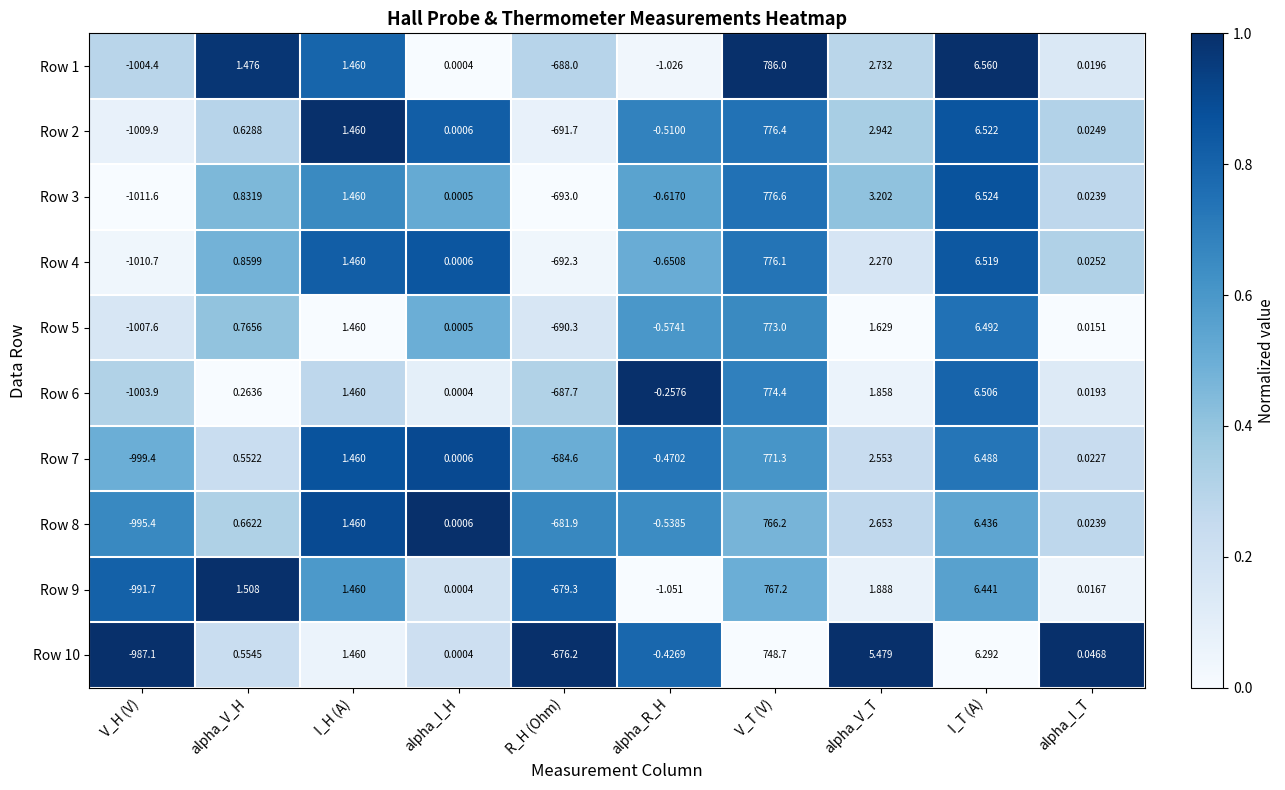

Where is Row 2 nearest to the value -116?

alpha_R_H